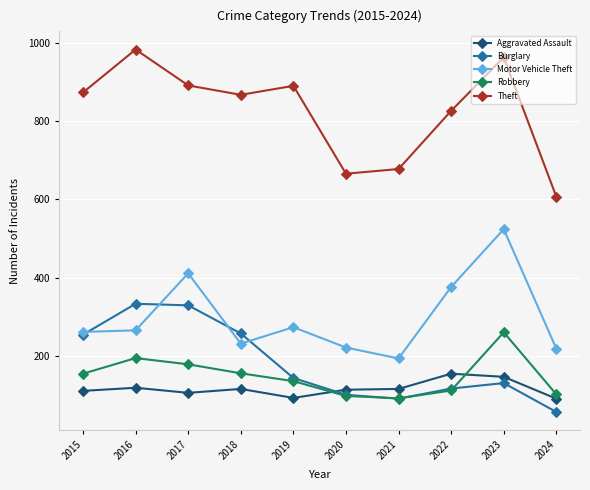

How many series are shown in this chart?

5